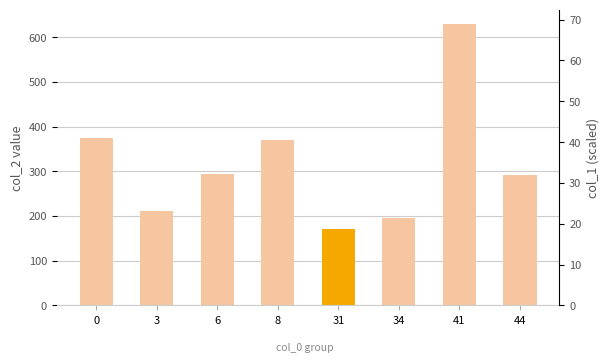

Rank the categories by value from highest to lowest.

41, 0, 8, 6, 44, 3, 34, 31